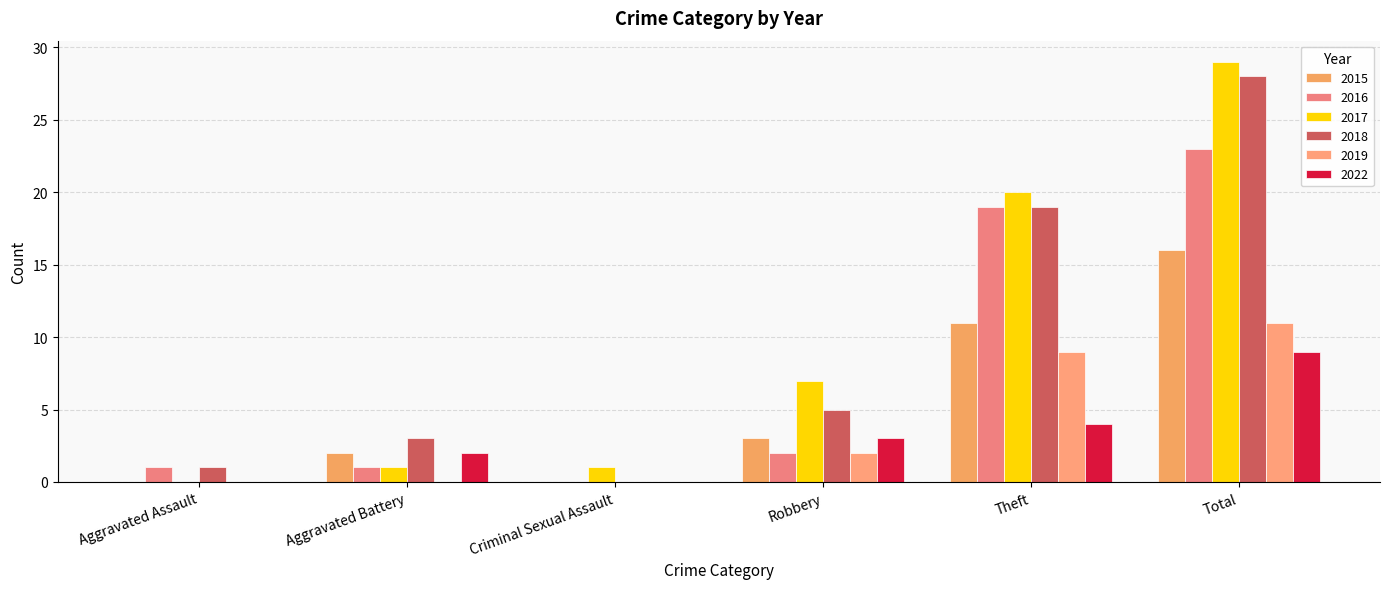

Is it true that 2017 equals 10 at Theft?

False